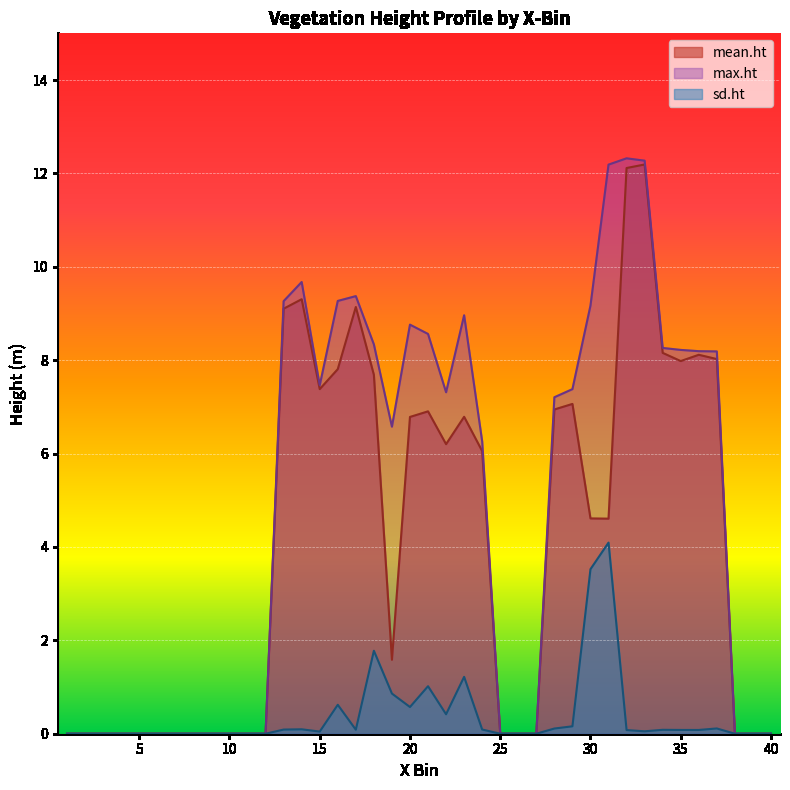

At which category does max.ht reach its first local peak?

14